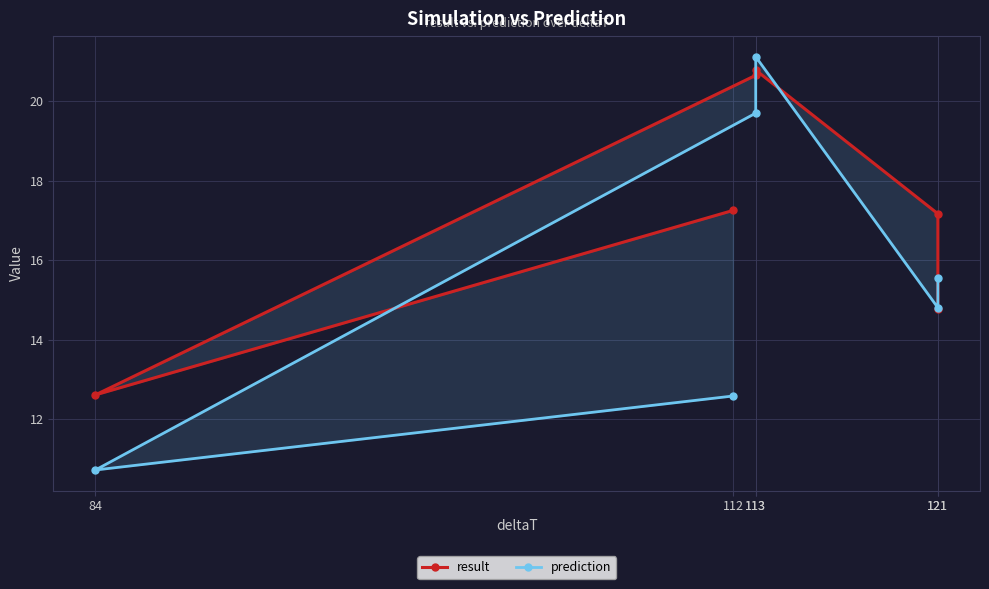

Which label corresponds to the largest value in the chart?

113